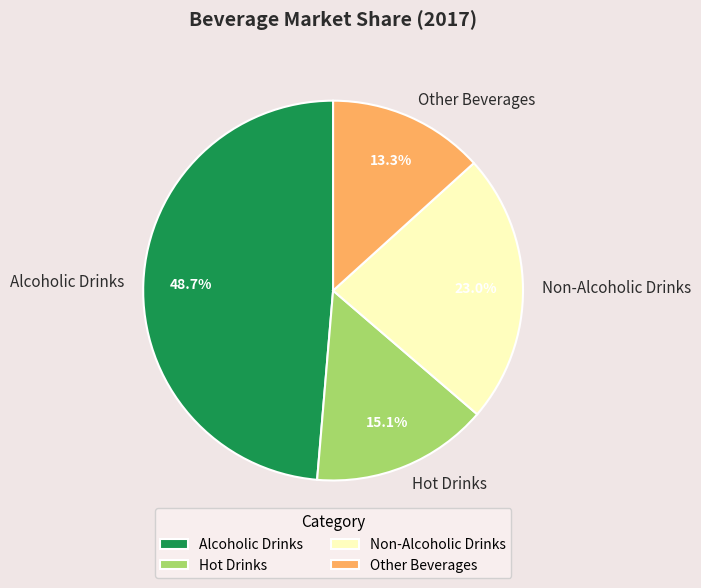

To the nearest percent, what is the average slice percentage?

25%